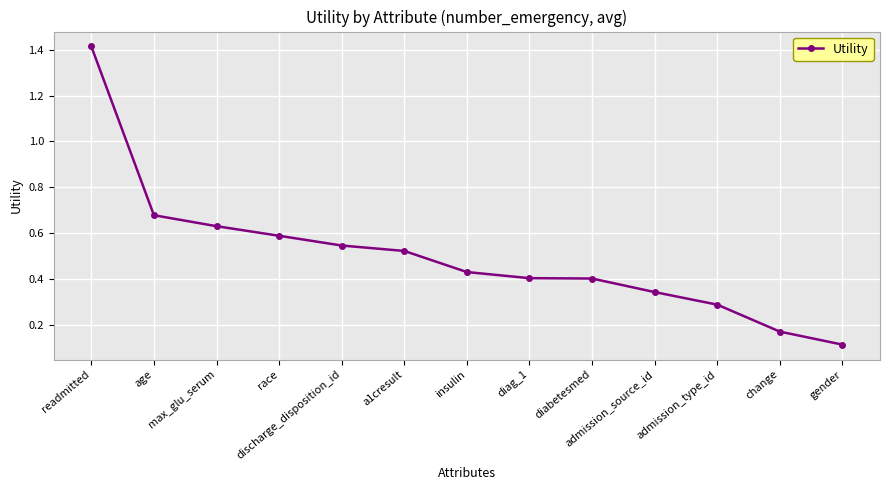

Is it true that the value at insulin is 0.2?

False